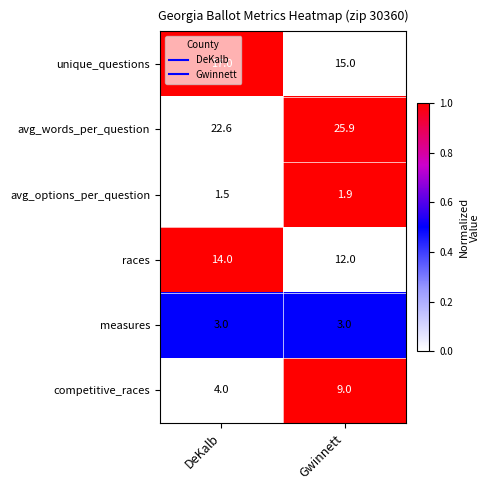

What value does the unique_questions series have at Gwinnett?

15.0